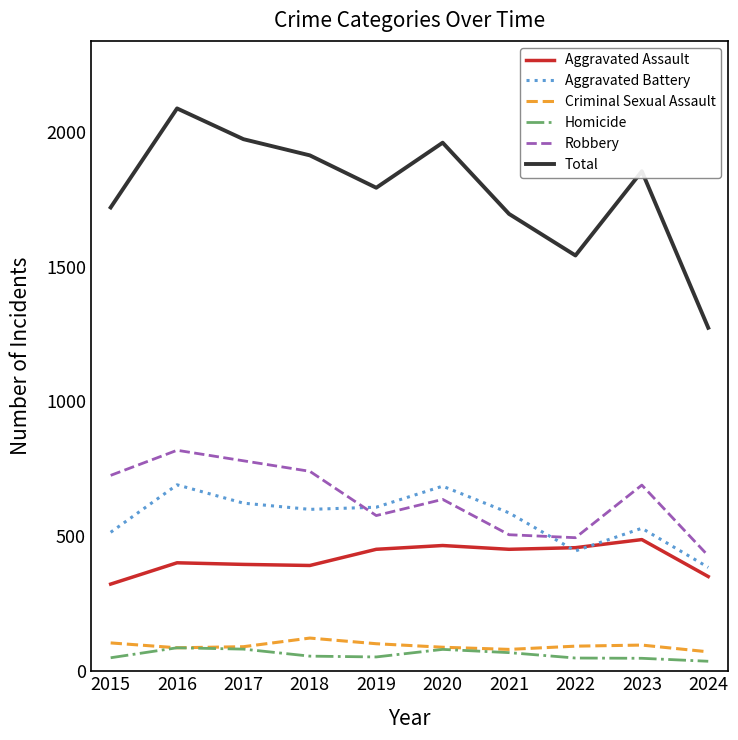

Where is the first local maximum for Robbery?

2016